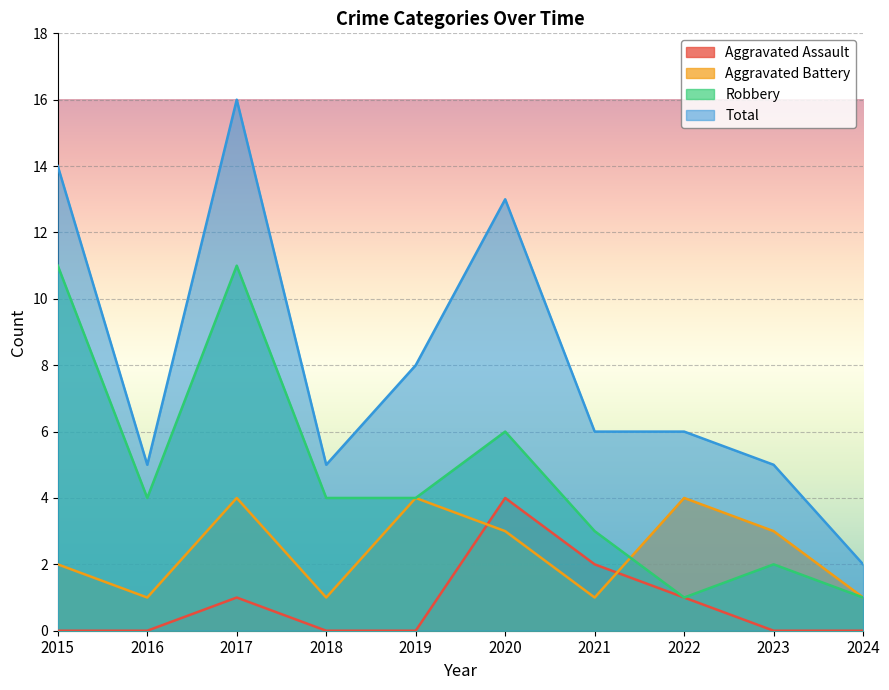

At which label does Robbery reach its minimum?

2022